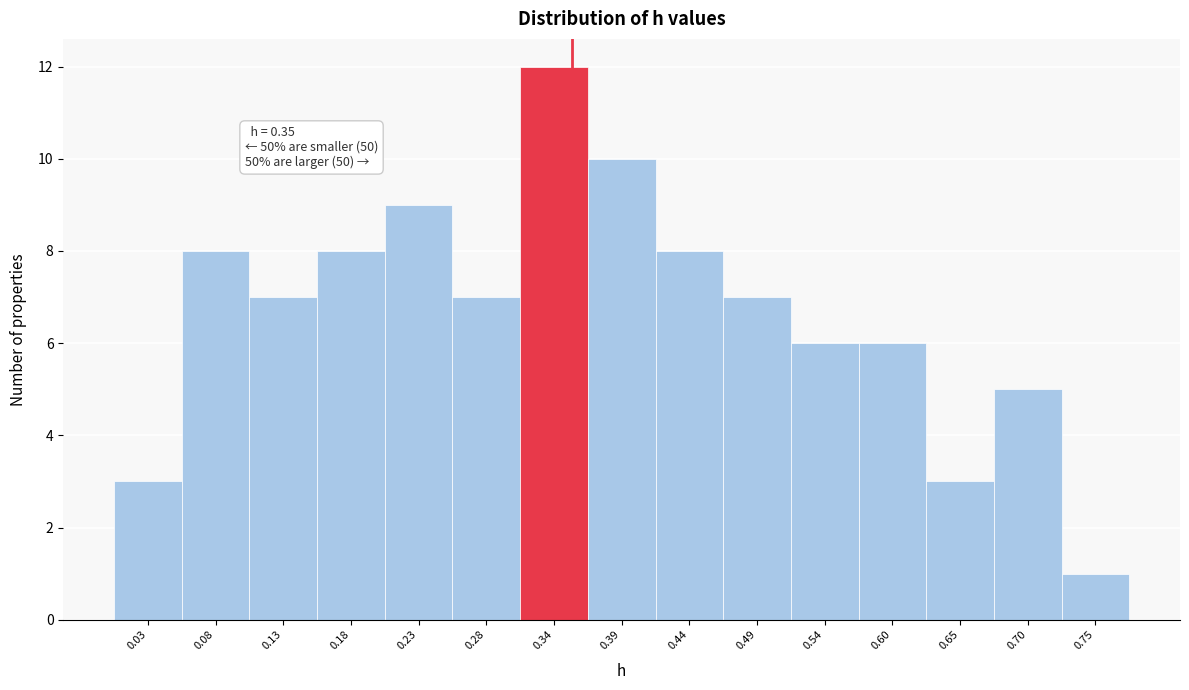

Which range on the x-axis has the tallest bar?

0.31 to 0.36